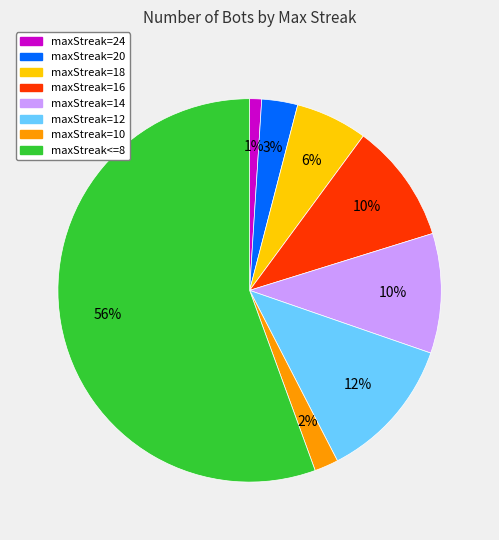

Is it true that maxStreak=10 is 2% of the pie?

True